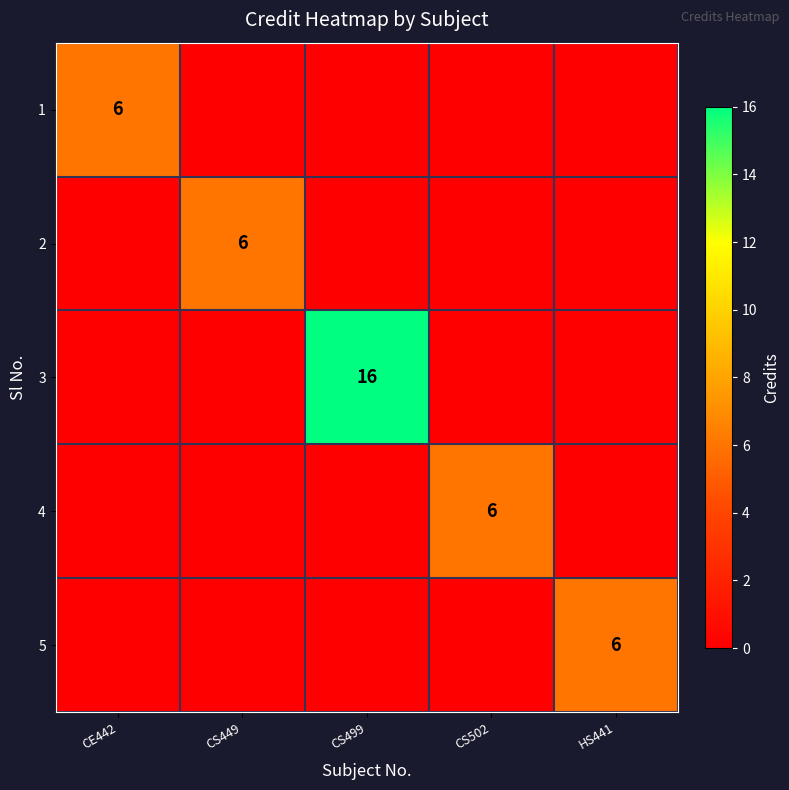

Is it true that 5 equals 6 at HS441?

True